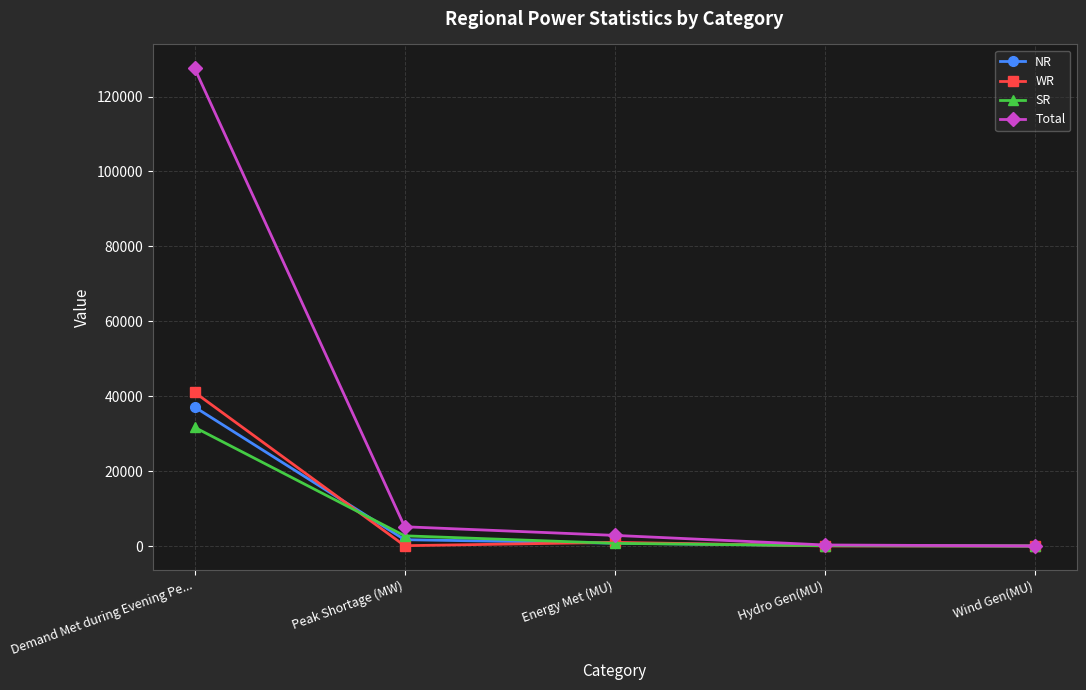

What value does the SR series have at Demand Met during Evening Pe...?

31697